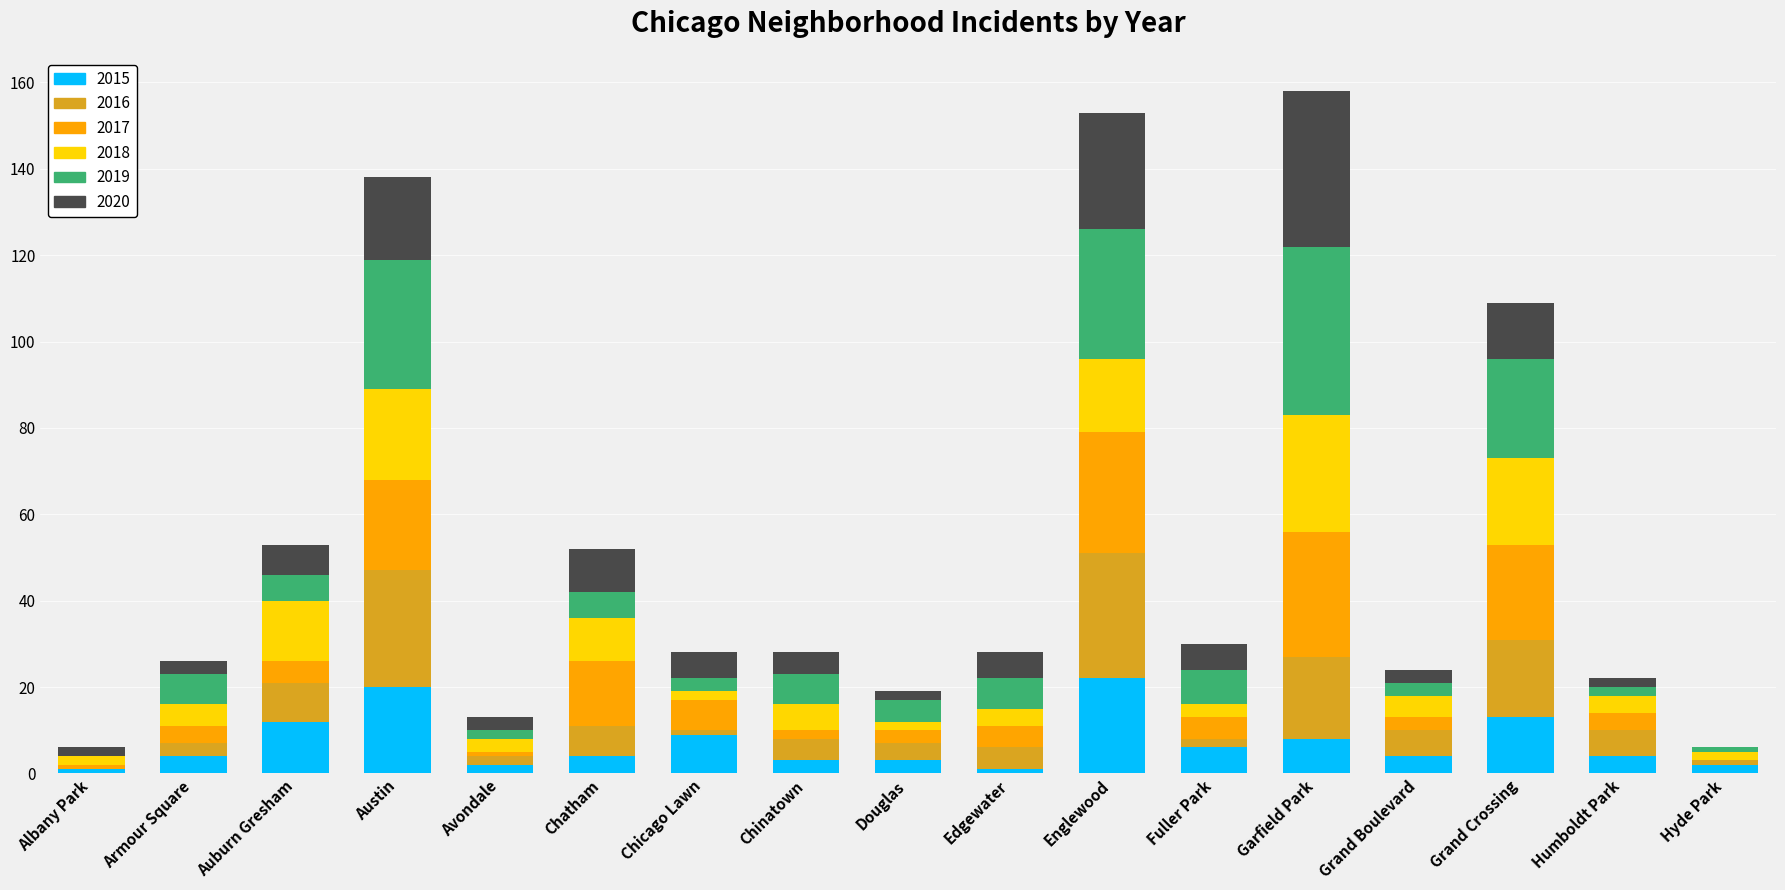

What is the total value across all series at Chatham?

52